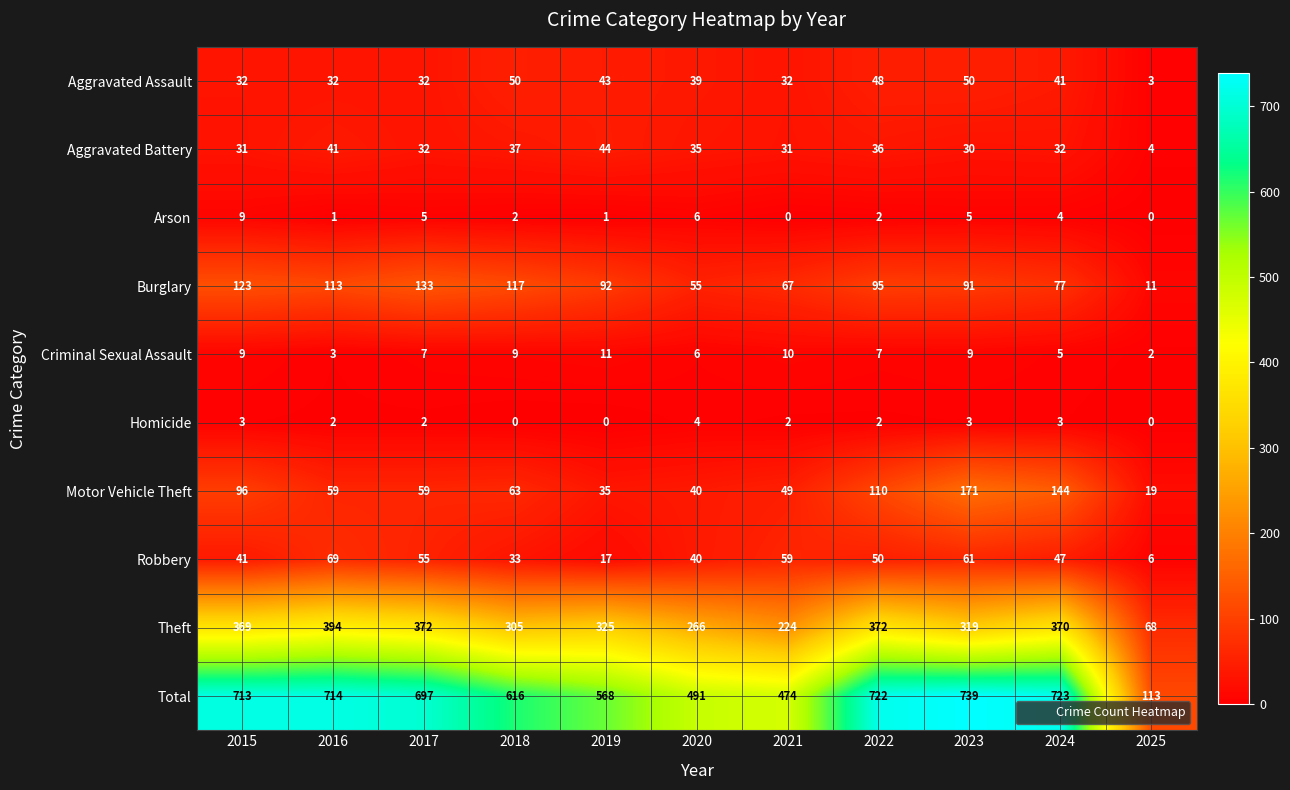

How many series are shown in this chart?

10